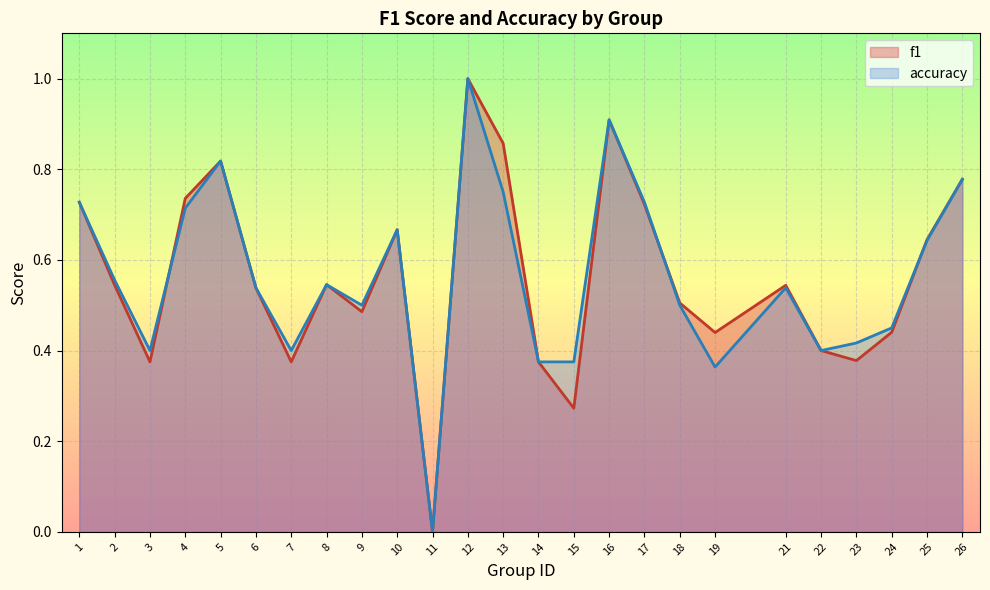

List the series in order of their overall mean, lowest first.

f1, accuracy